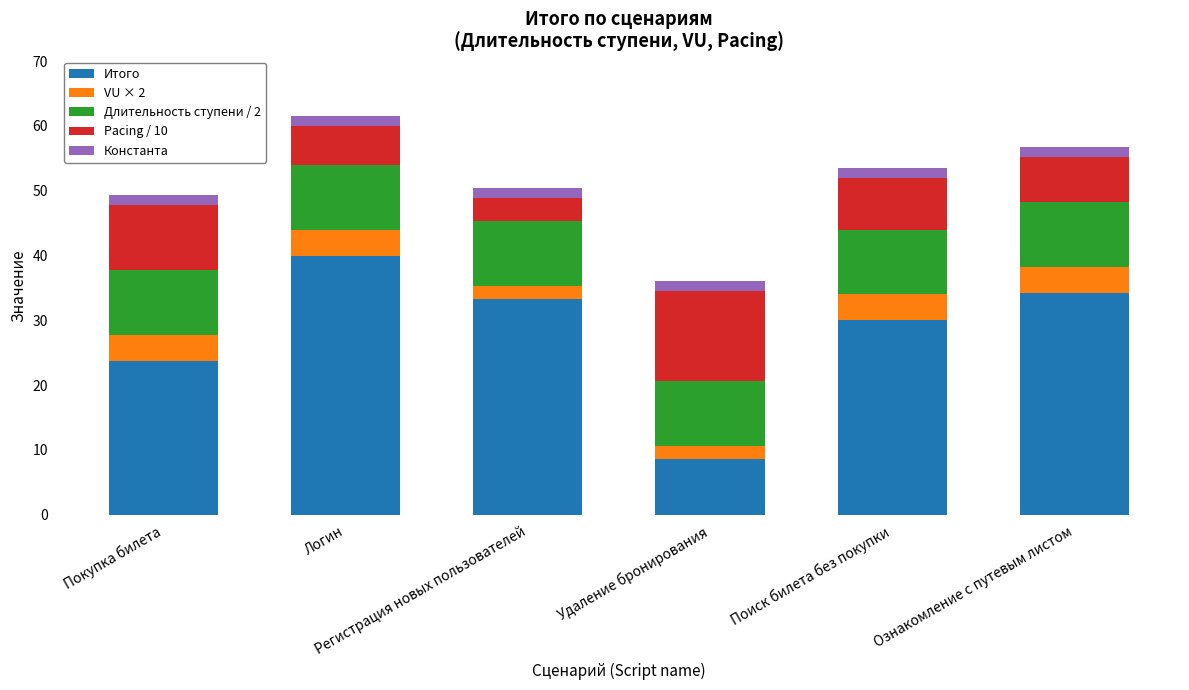

What is the average value of the Итого series?

28.3